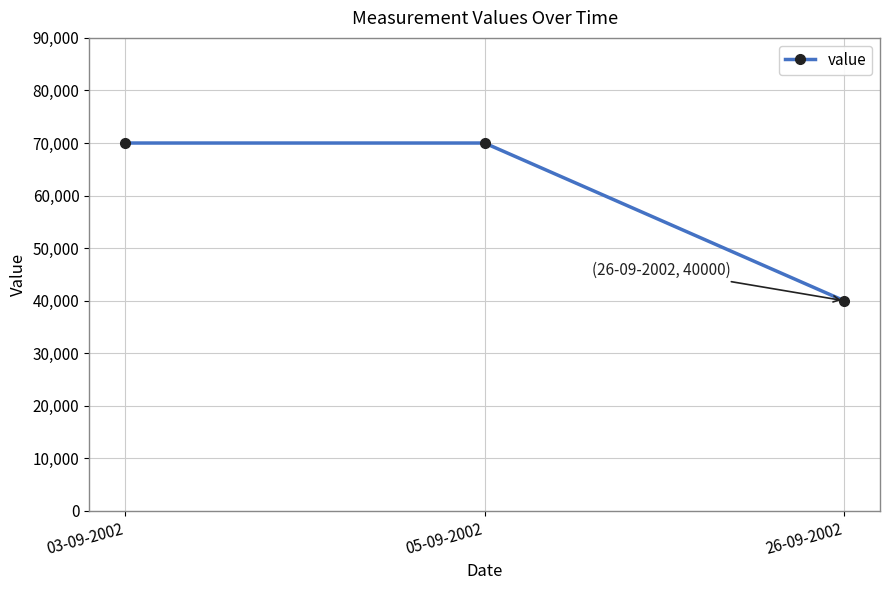

True or false: the data shows 70000 at 03-09-2002.

True